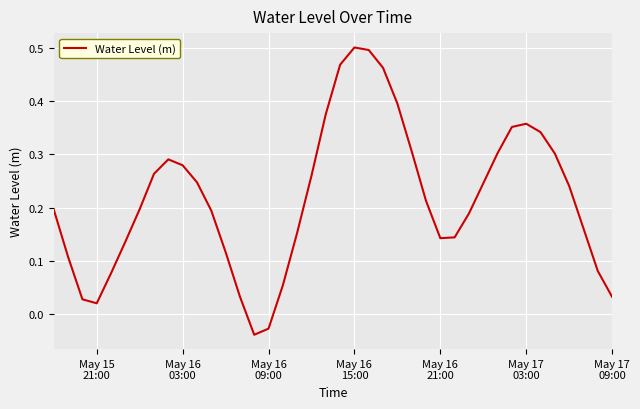

True or false: there are more than 2 points higher than both neighbors.

True